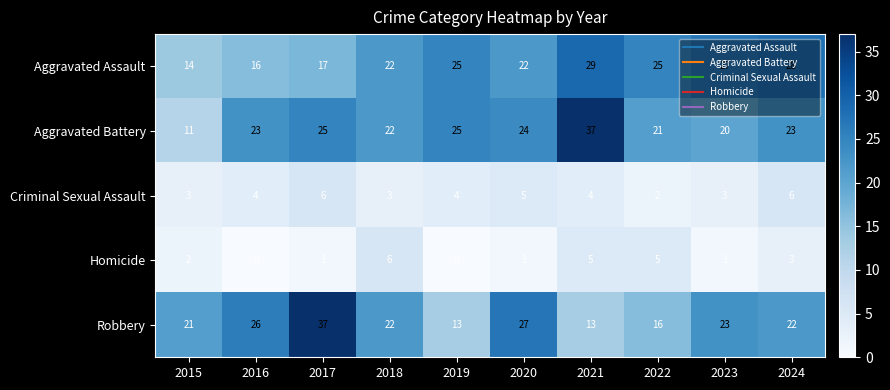

Which series changed the most between 2015 and 2018?

Aggravated Battery